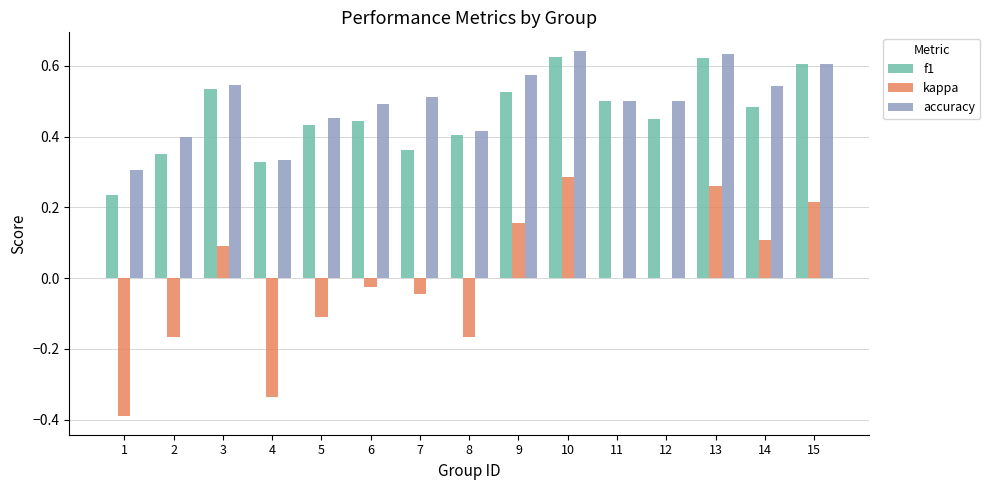

Between 5 and 14, which series saw the biggest shift?

kappa